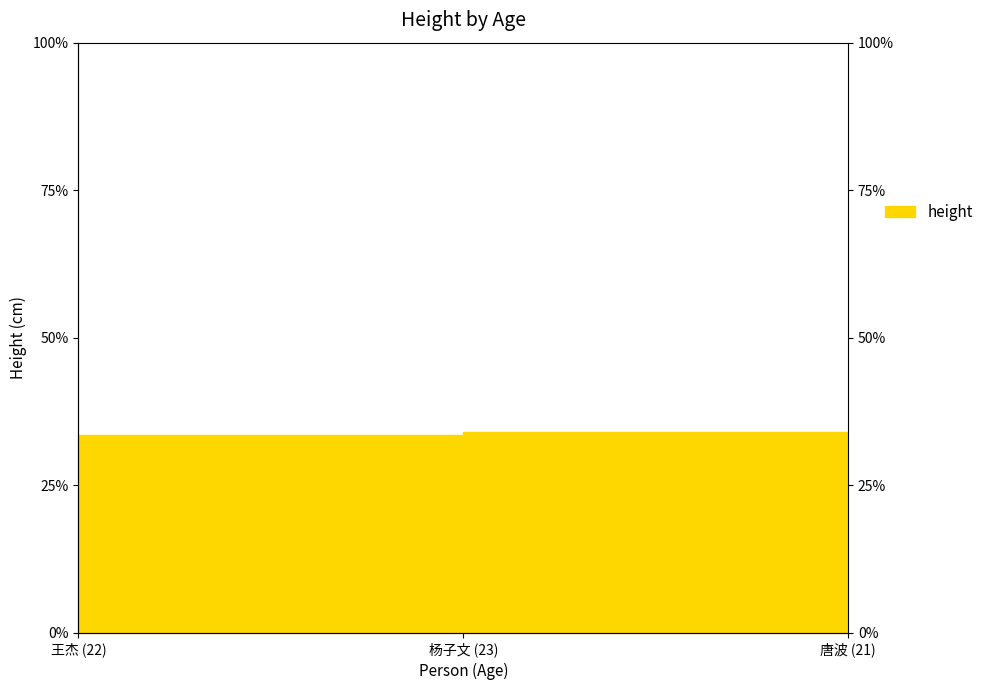

List the labels in order of value, largest first.

杨子文 (23), 王杰 (22), 唐波 (21)